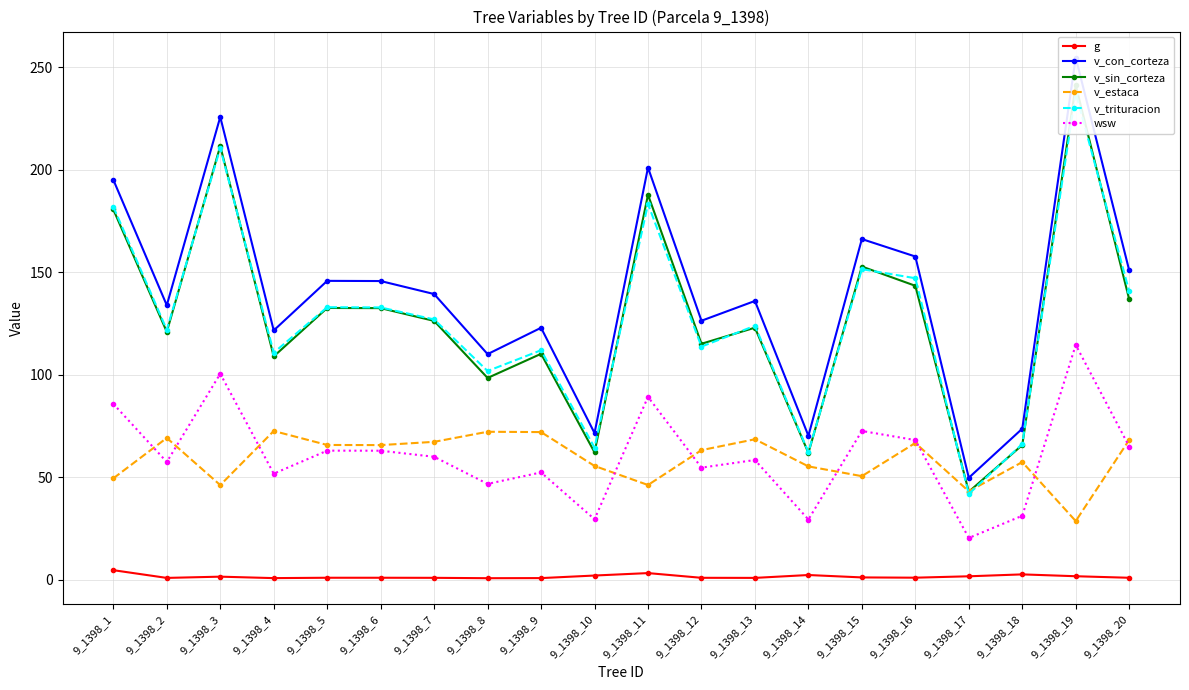

Which category has the highest value in the wsw series?

9_1398_19